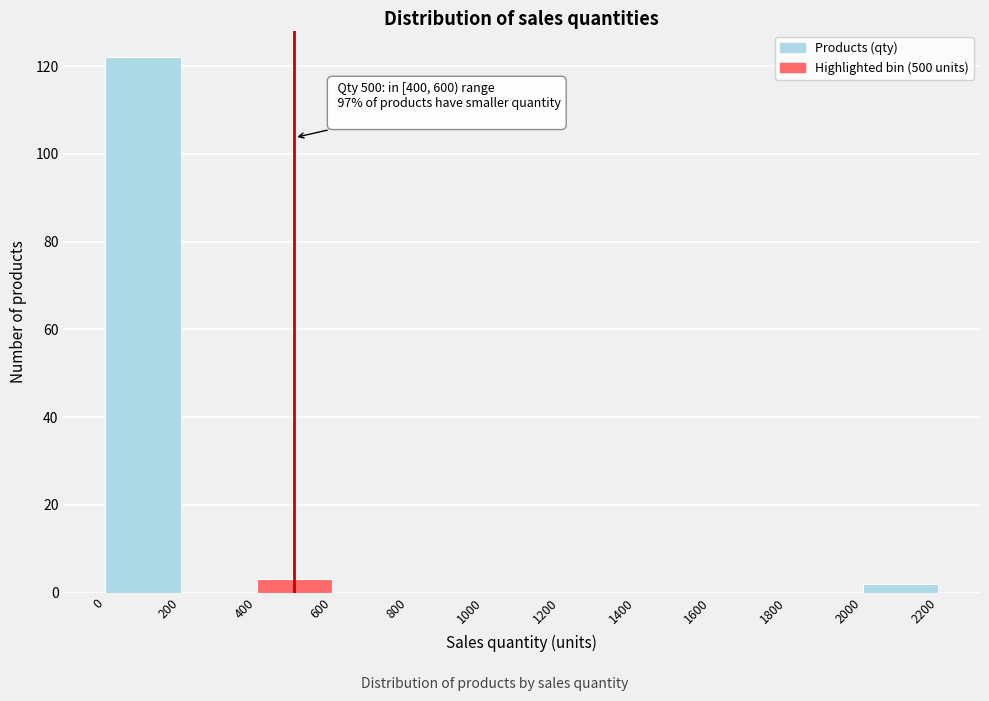

Over which range of the x-axis is the bar tallest?

0 to 200